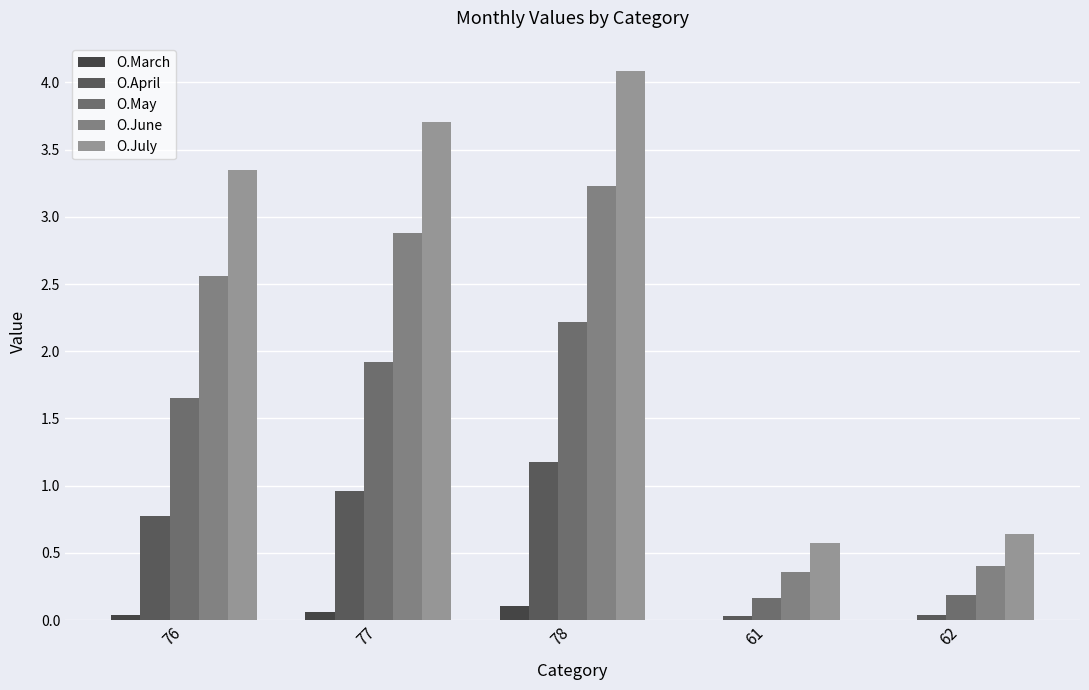

Count the number of data series in this chart.

5